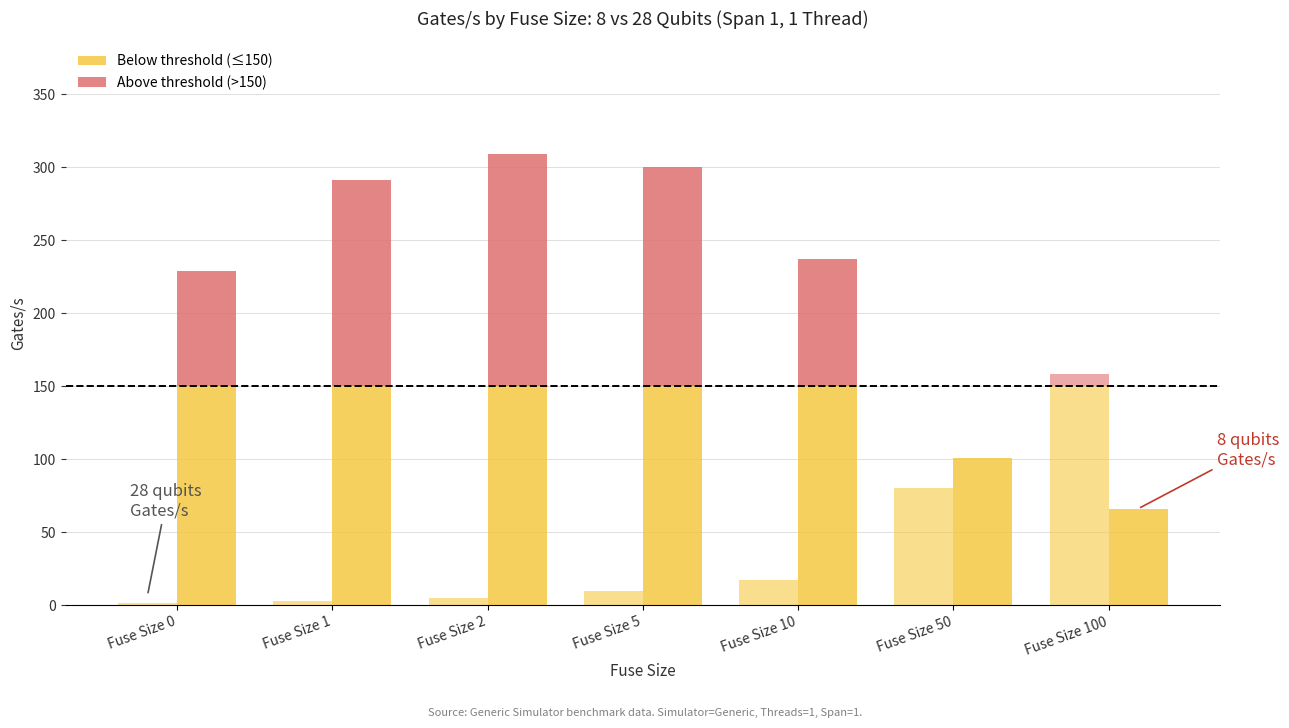

Which series has the largest range (max minus min)?

8 qubits Gates/s (Span 1)